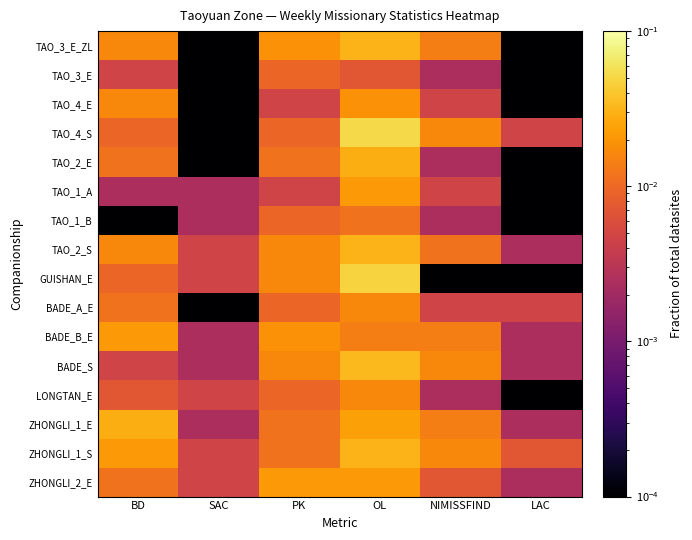

At BD, list the series in order from largest to smallest.

ZHONGLI_1_E, BADE_B_E, ZHONGLI_1_S, TAO_3_E_ZL, TAO_4_E, TAO_2_S, TAO_2_E, BADE_A_E, ZHONGLI_2_E, TAO_4_S, GUISHAN_E, LONGTAN_E, TAO_3_E, BADE_S, TAO_1_A, TAO_1_B